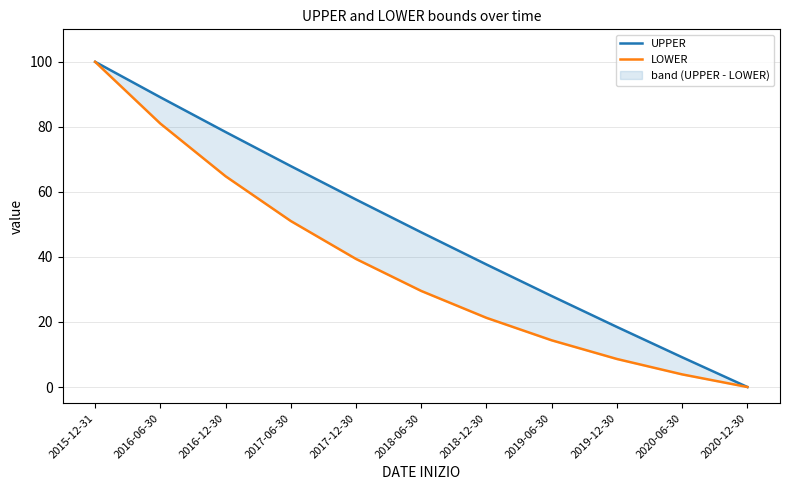

What is the value of the UPPER point at the 5th from the left?

57.7